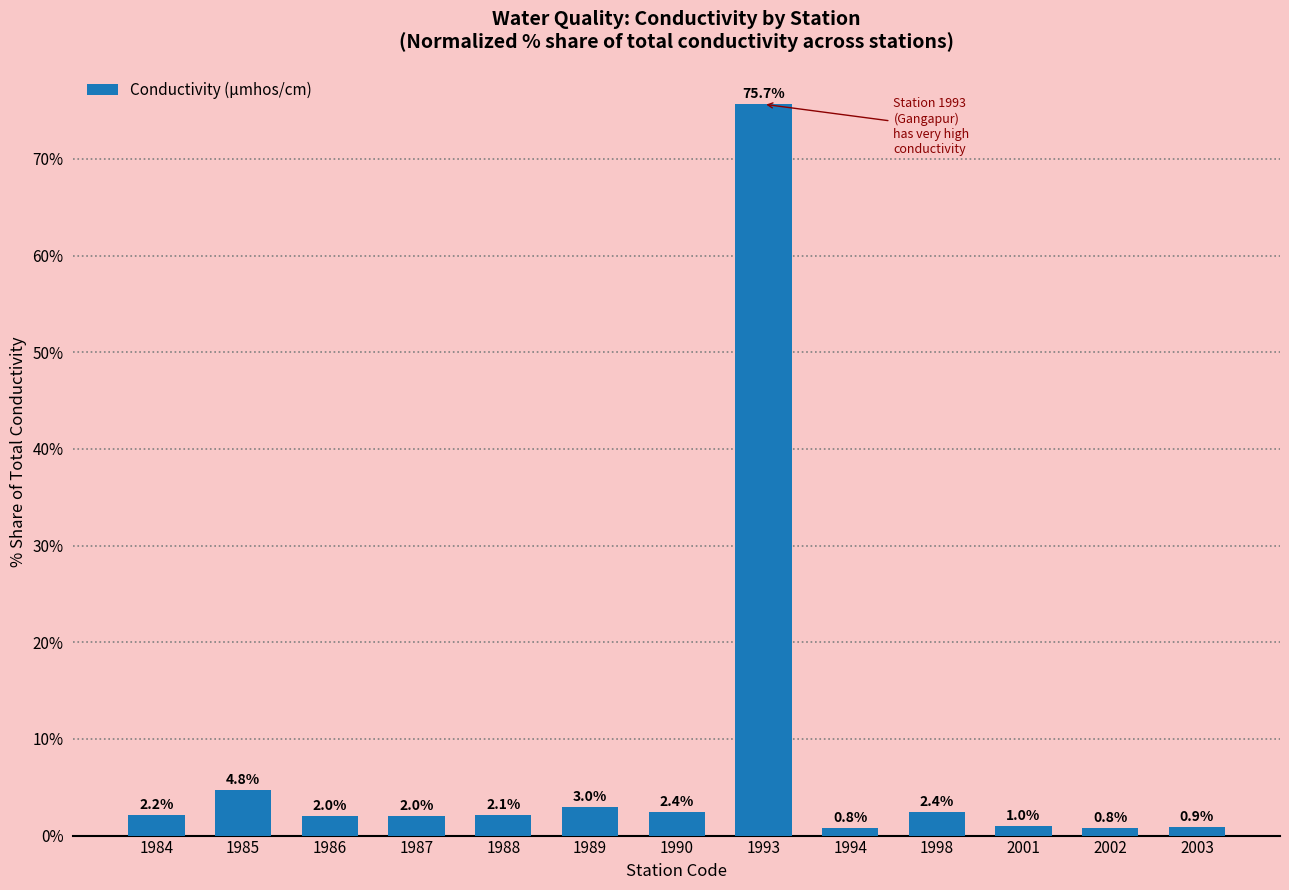

What is the difference between the second highest and minimum values?

4.0